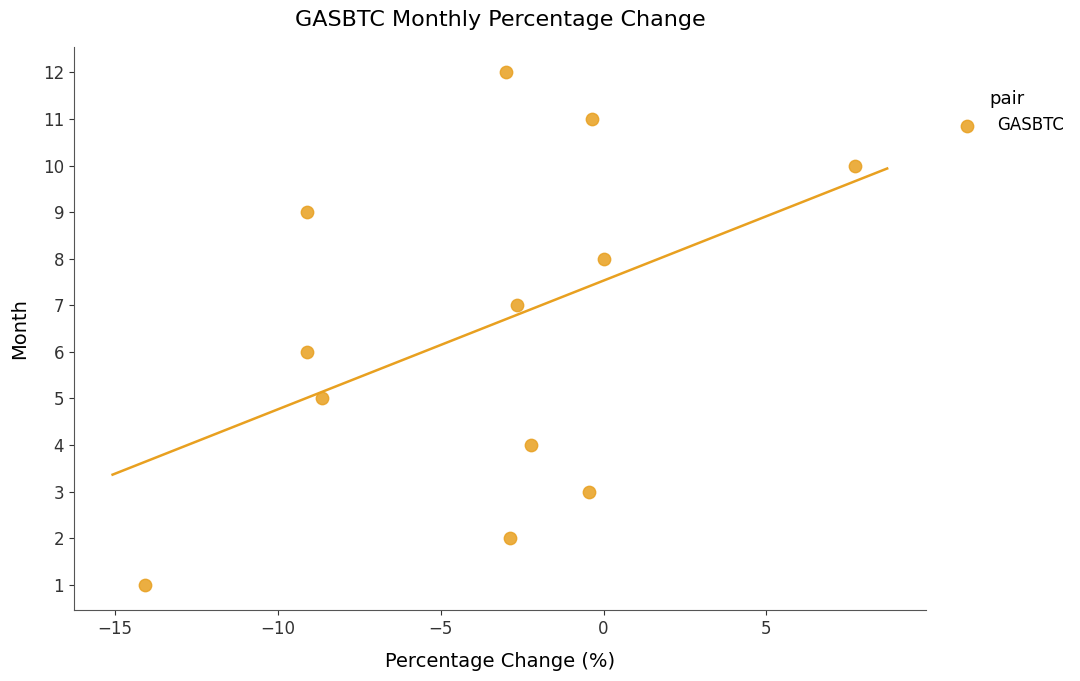

What is the range of Y values (max minus min)?

11